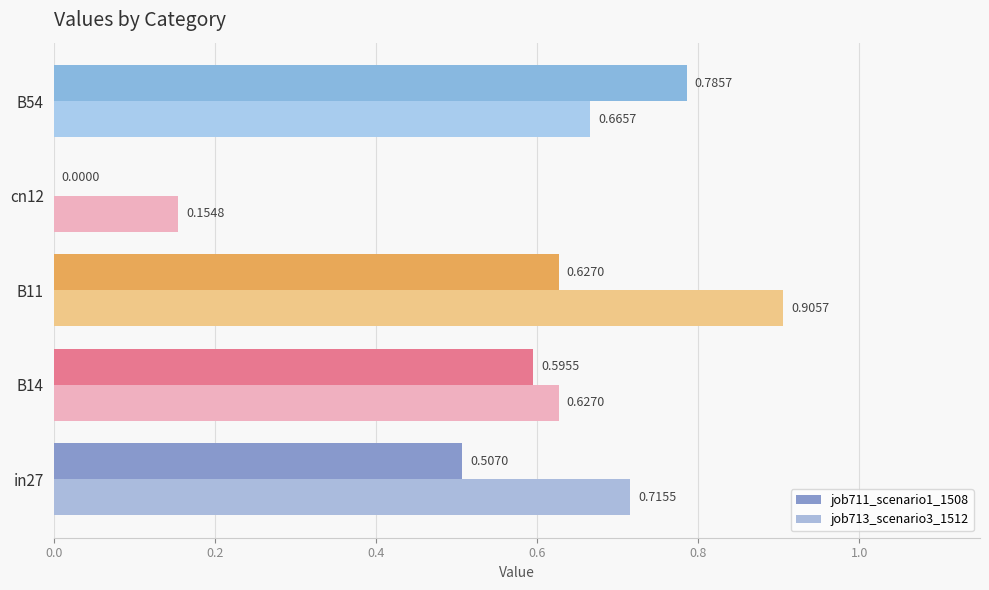

What is the sum of all job713_scenario3_1512 values?

3.1